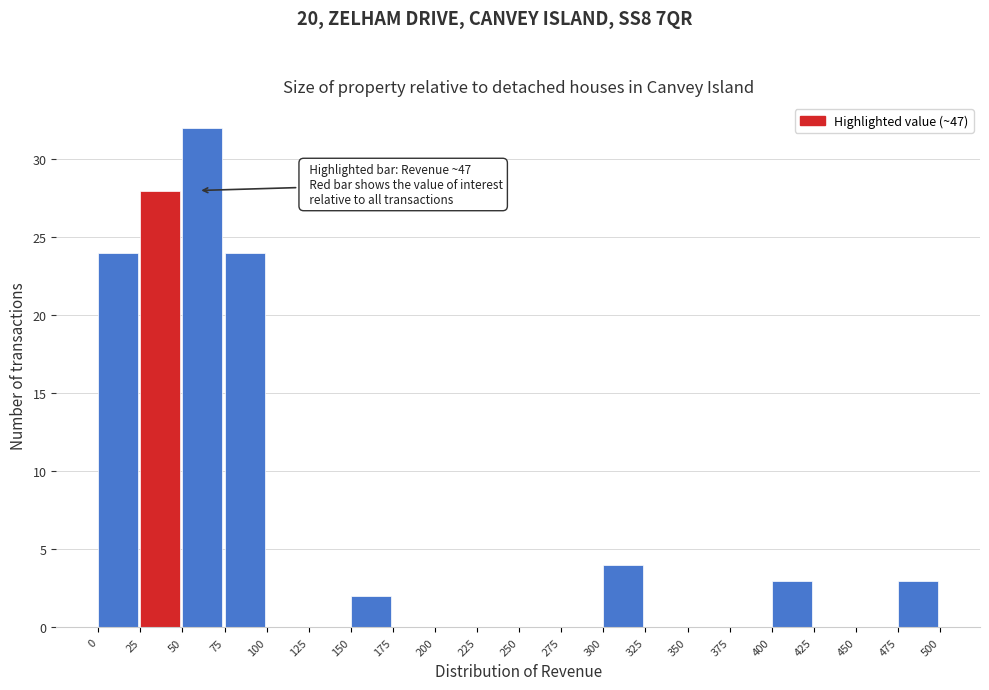

Which range on the x-axis has the tallest bar?

50 to 75